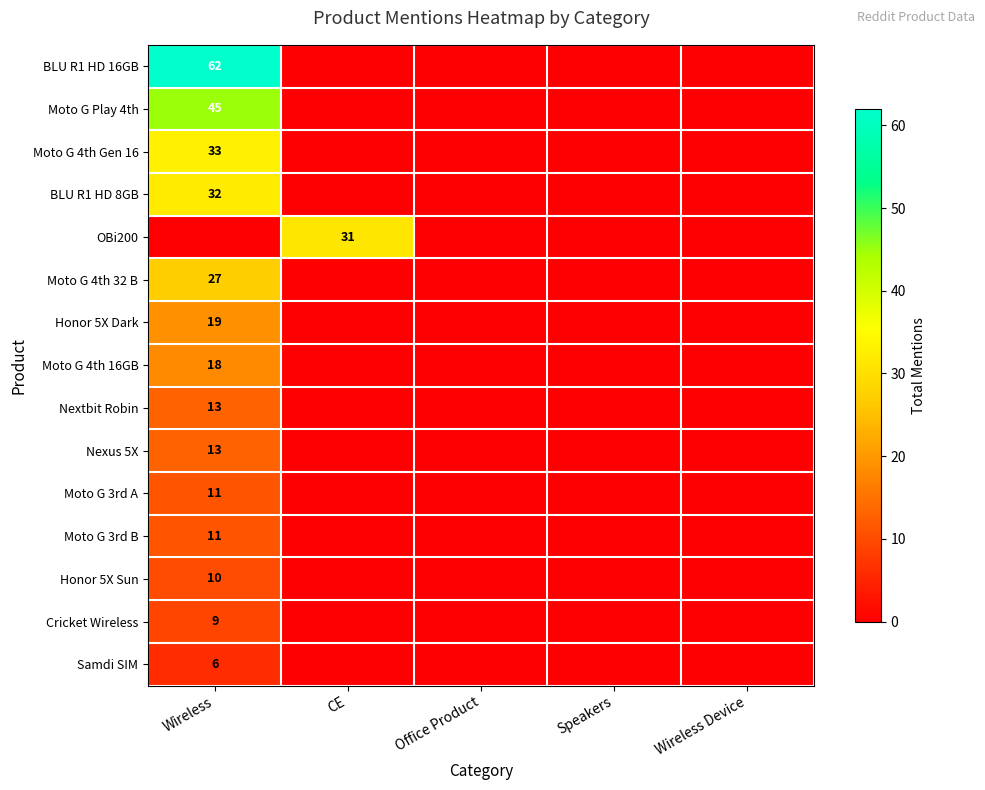

The Nextbit Robin series shows 13 at Wireless. True or false?

True